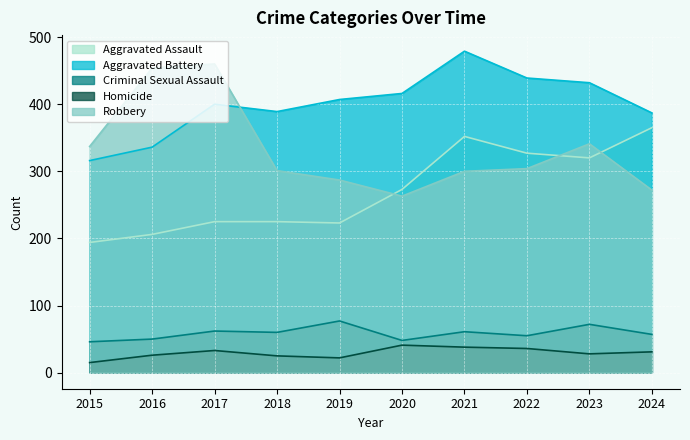

Which category has the lowest value across all series?

2015